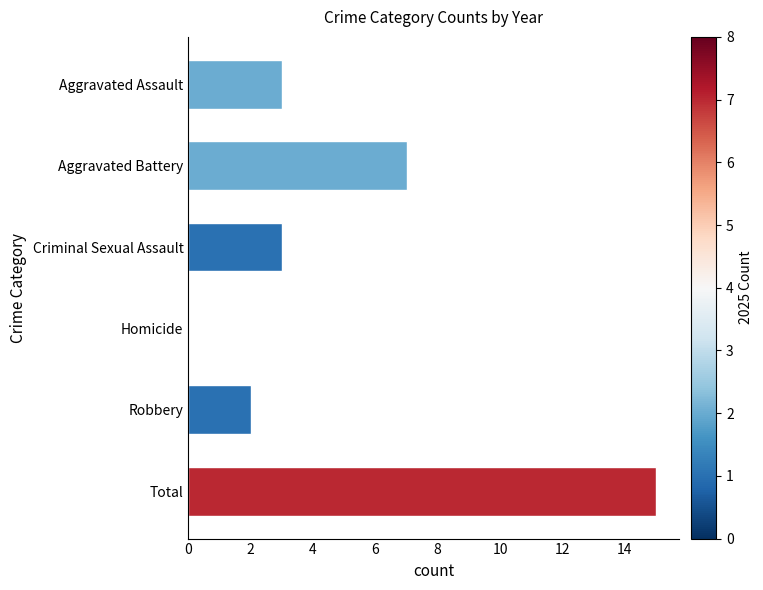

True or false: the data shows 3 at Robbery.

False